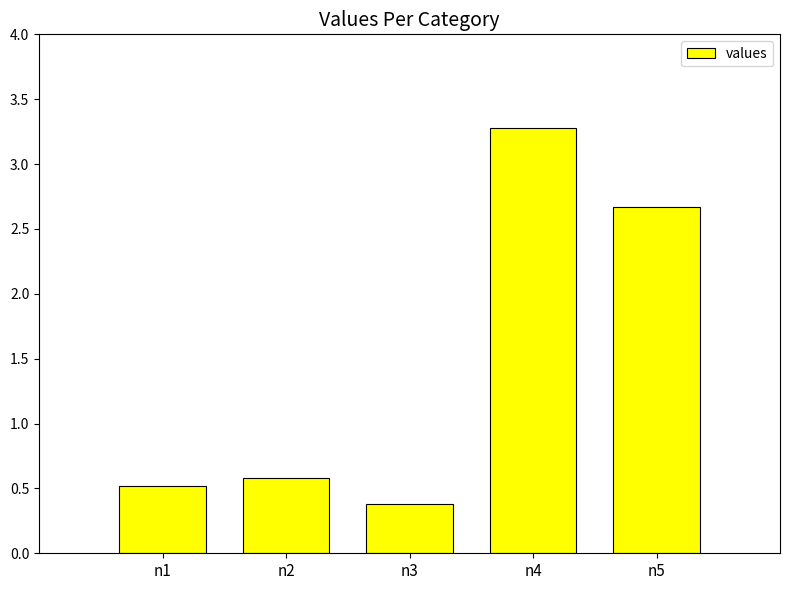

What is the minimum value shown in the chart?

0.4